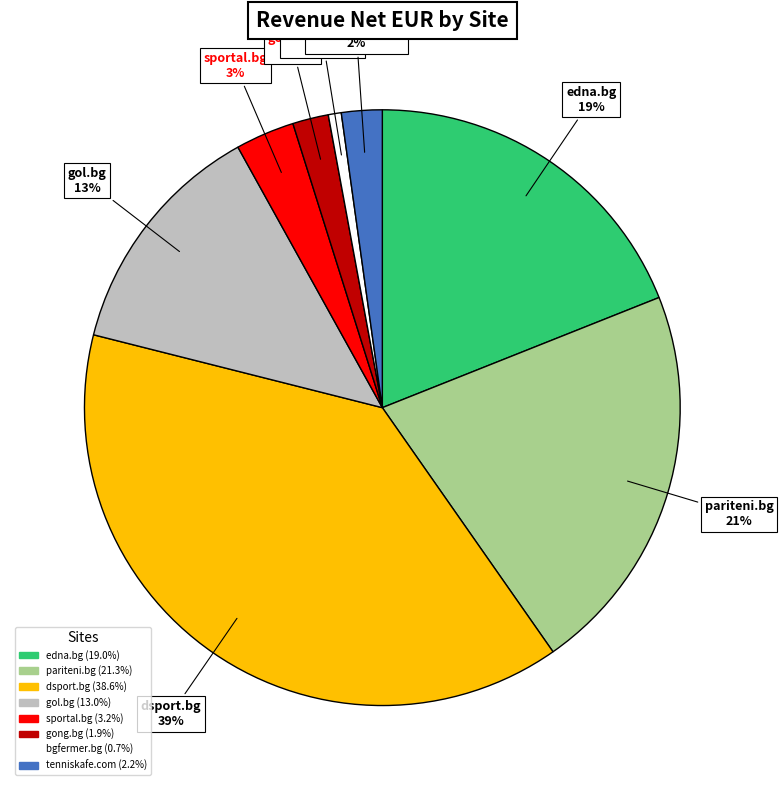

Is there a majority slice in this chart?

No